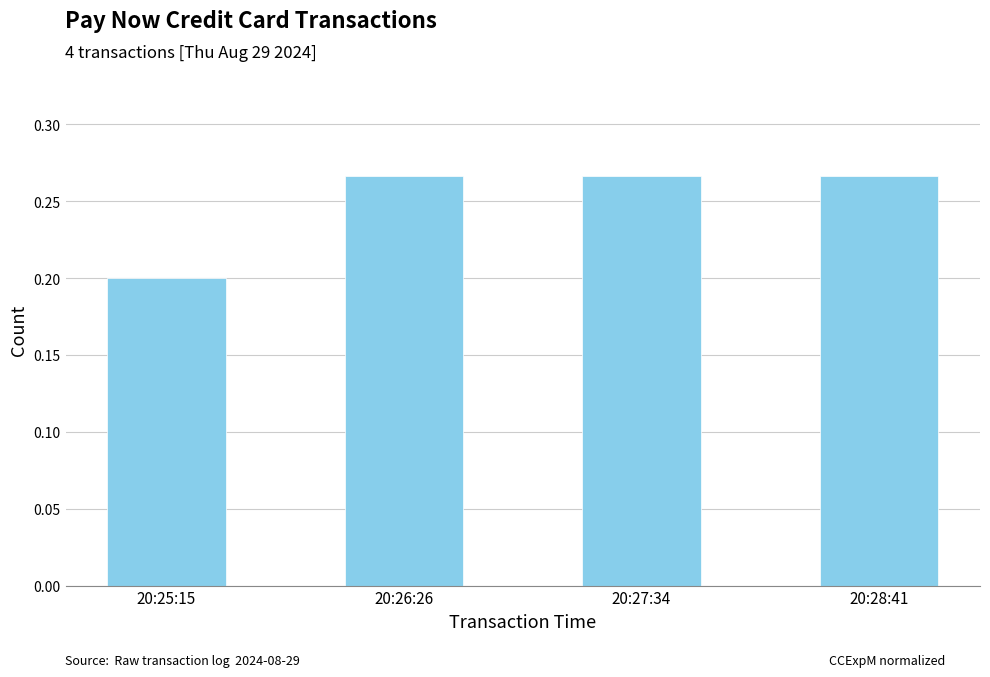

Count the number of data series in this chart.

1